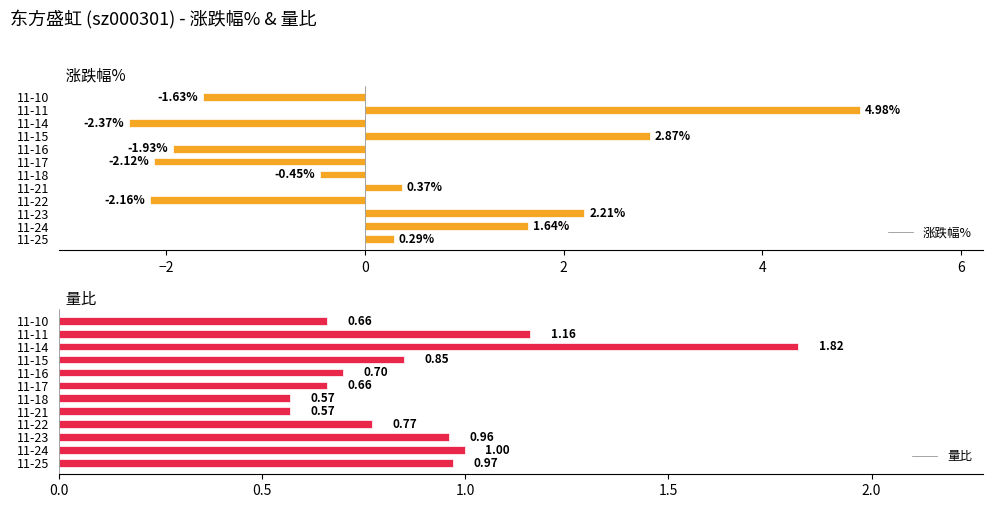

What is the sum of all 涨跌幅% values?

1.7